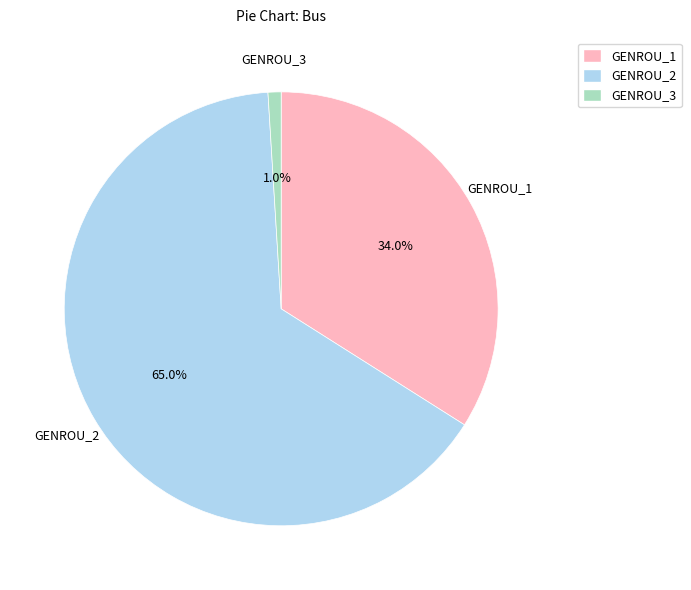

What percentage is the GENROU_3 slice, to the nearest percent?

1%